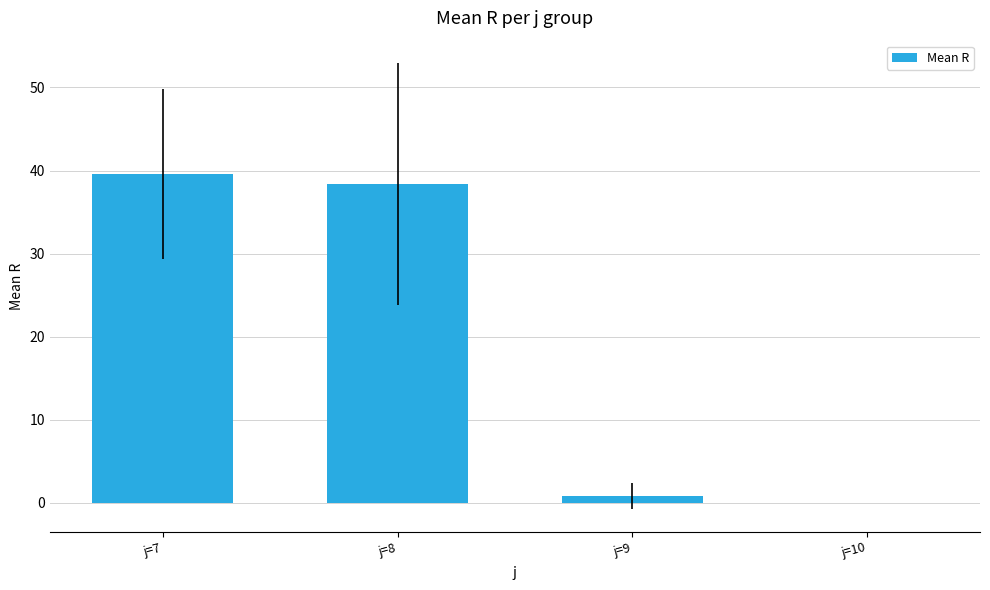

At which category does the chart reach its peak across all series?

j=7